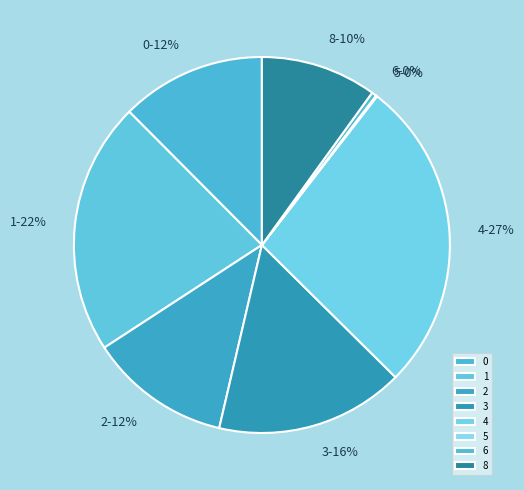

What is the ratio of the value at 8 to the value at 2?

0.8